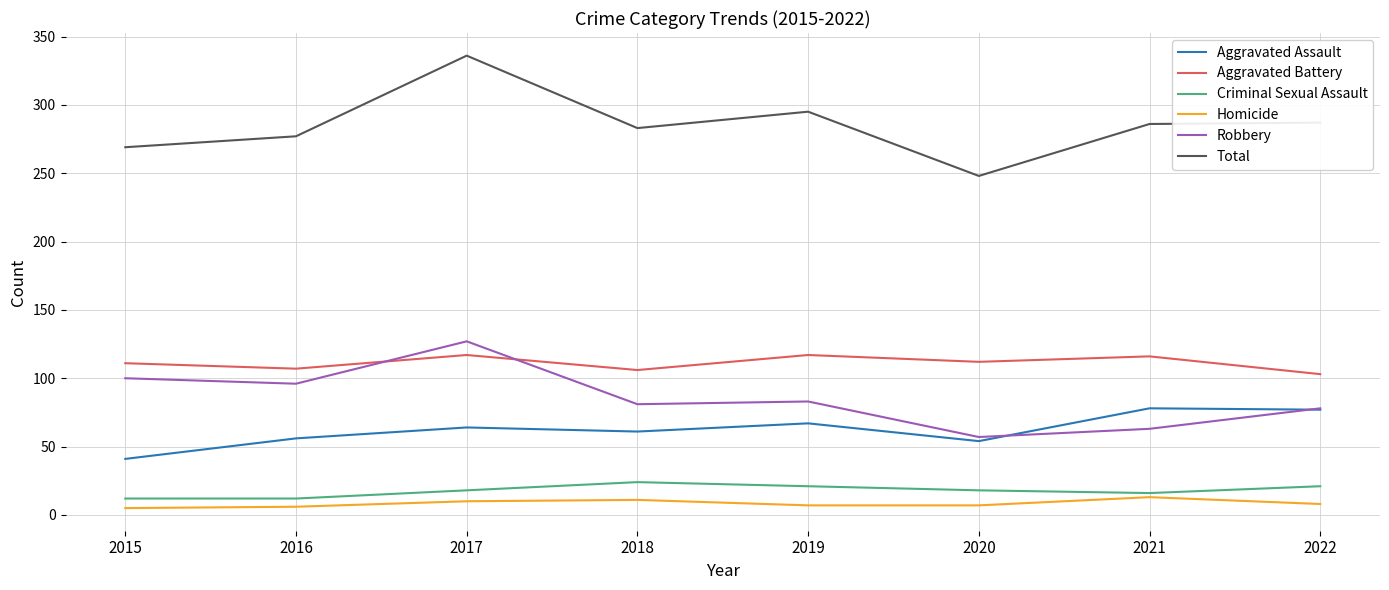

What is the spread (max minus min) of values at 2018?

272